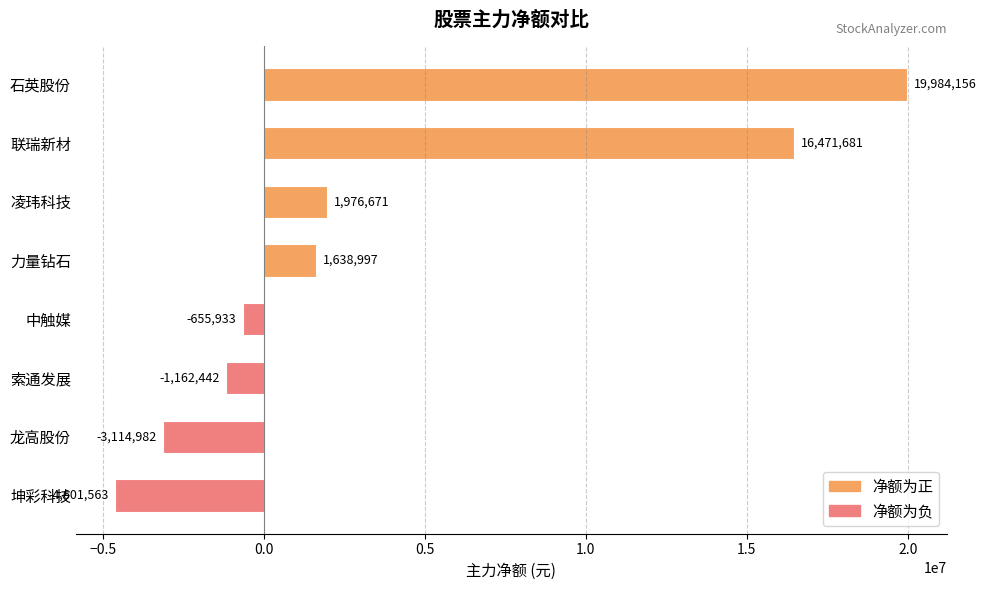

What is the difference between the maximum and second lowest values?

23099138